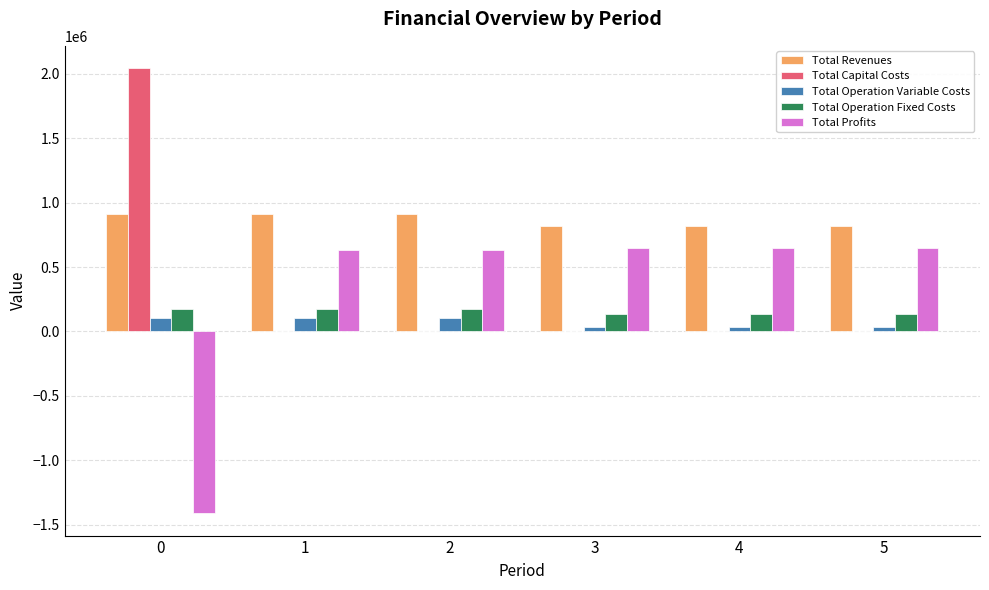

The value of Total Operation Variable Costs at 2 is 107330.6. True or false?

True